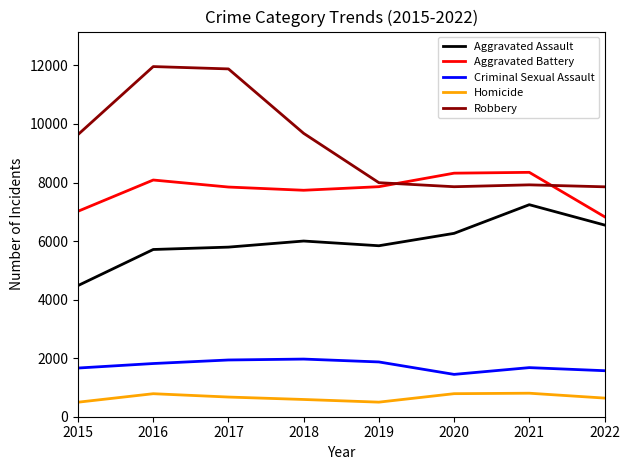

How many lines are shown in the chart?

5